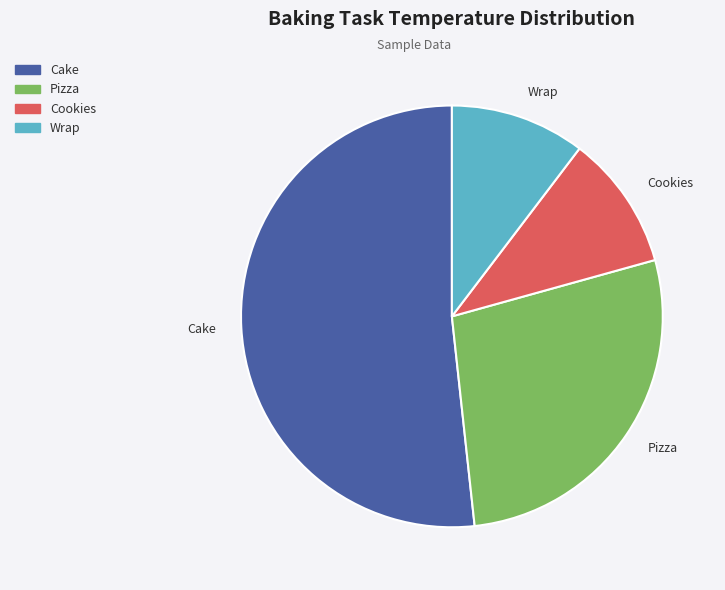

Is the sum of Cake and Pizza greater than half?

Yes